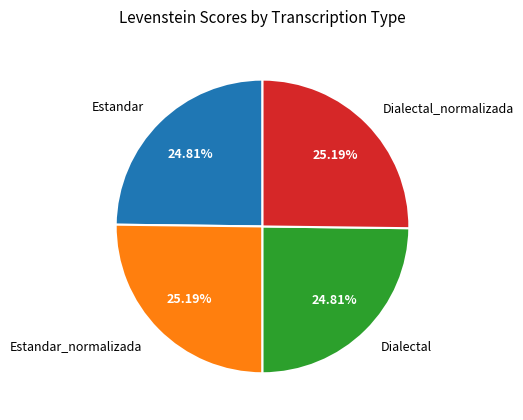

How many slices are in this pie chart?

4